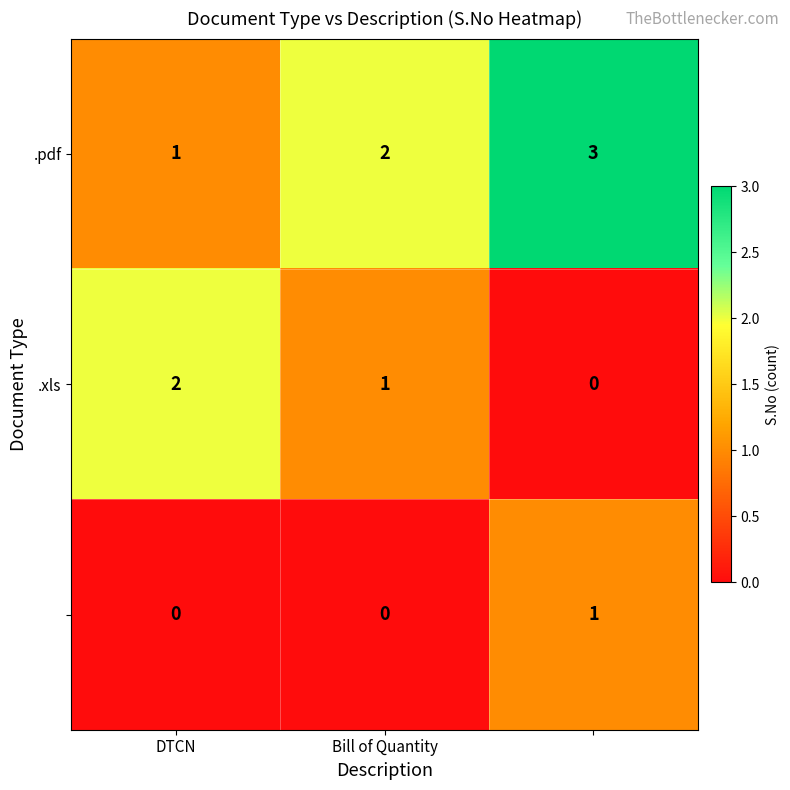

Count the number of categories in the chart.

3